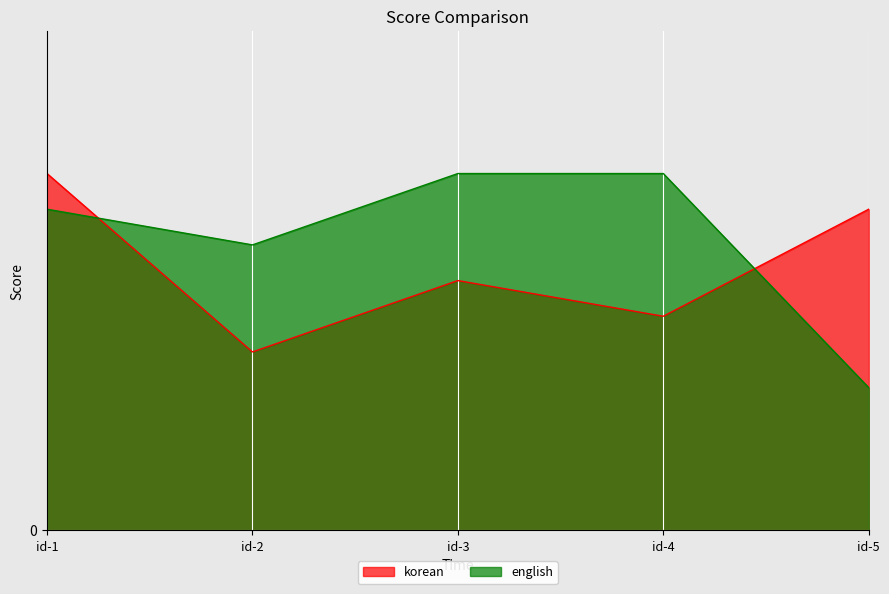

True or false: english has more than 1 interior local peaks.

False